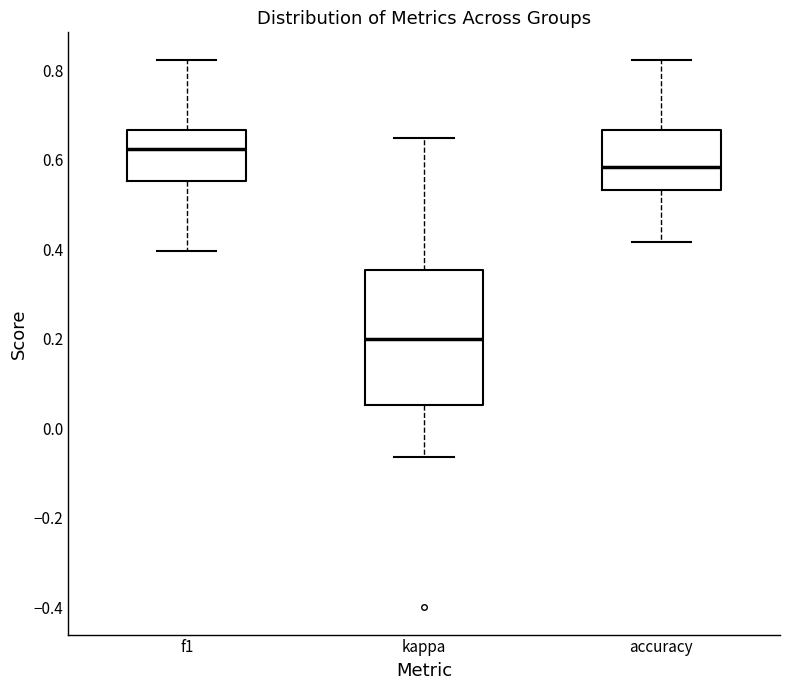

Reading left to right, read every box against the y-axis: the position of its median line, the range the box covers, and the ends of its whiskers. The values are not printed on the chart, so give them approximately, as read against the axis.

f1: median 0.62, box 0.56 to 0.66, whiskers 0.40 to 0.82
kappa: median 0.20, box 0.06 to 0.36, whiskers -0.06 to 0.64
accuracy: median 0.58, box 0.54 to 0.66, whiskers 0.42 to 0.82